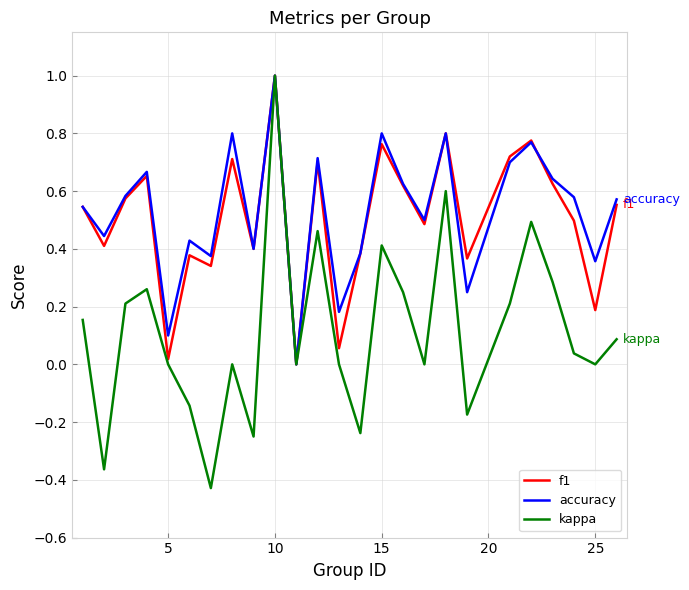

What is the maximum value shown in the chart?

1.0